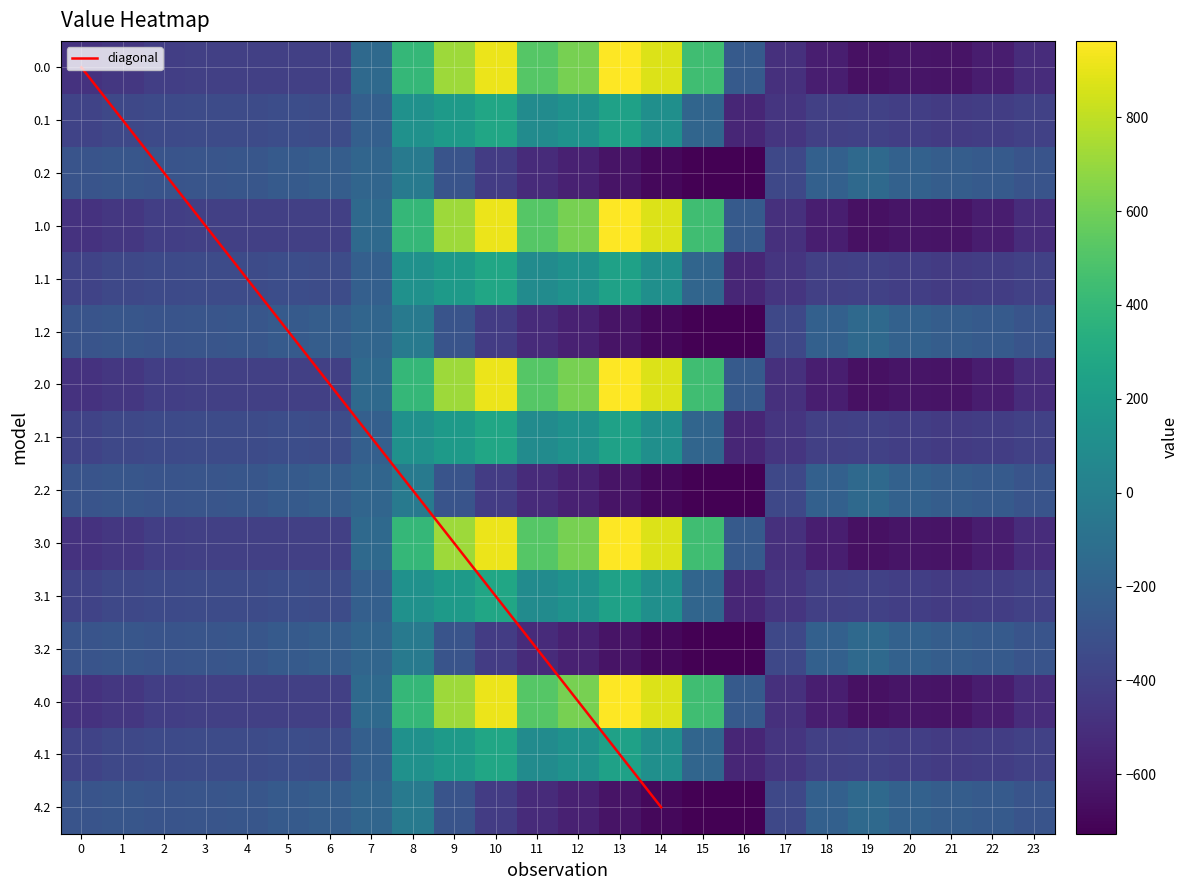

Between 9 and 12, which series saw the biggest shift?

0.2